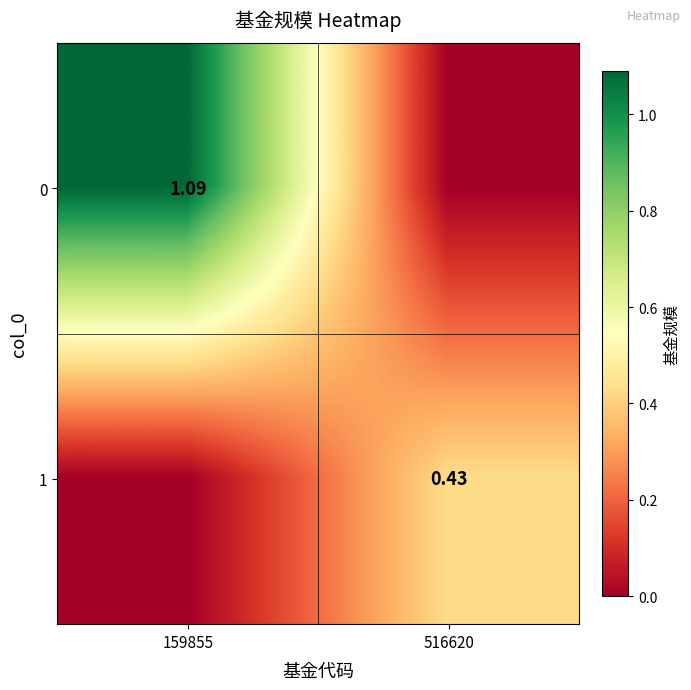

At which category is the sum across all series the highest?

159855